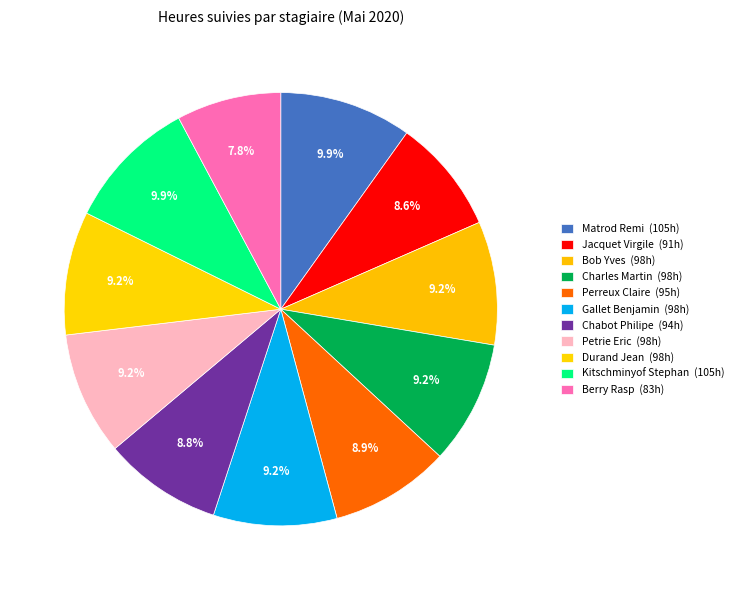

What percentage do Berry Rasp and Chabot Philipe together represent?

16.7%